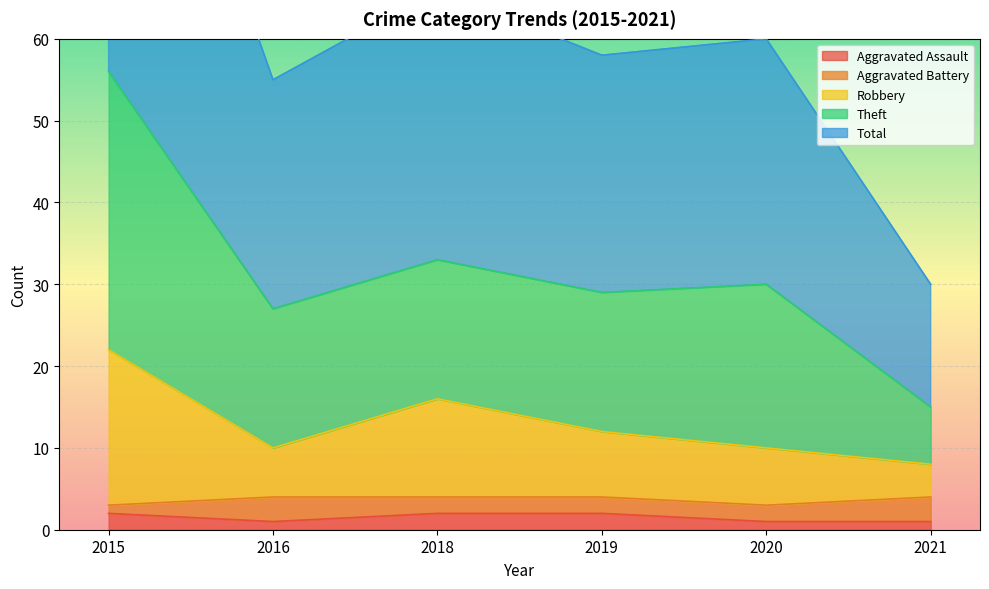

True or false: Aggravated Assault and Total intersect in this chart.

False